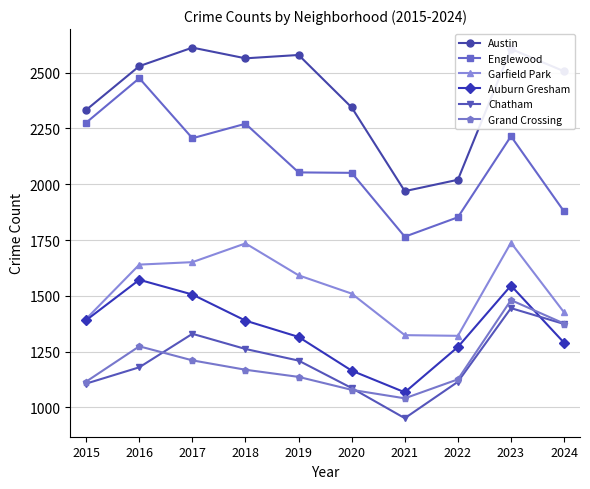

Which series changed the most between 2021 and 2024?

Austin